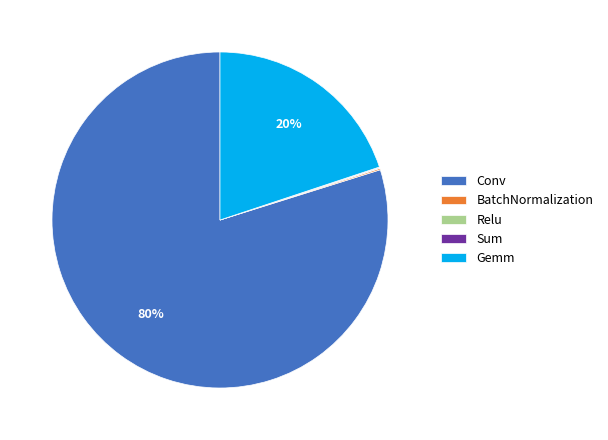

To the nearest percent, what is the difference between the largest and smallest slice percentages?

80%